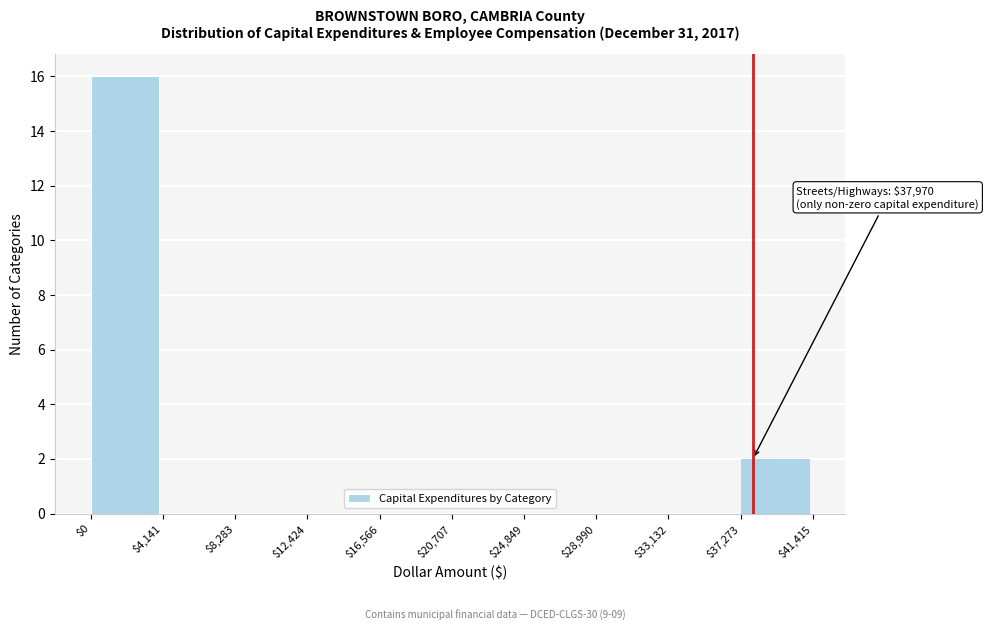

Which range on the x-axis has the tallest bar?

$0 to $4,141